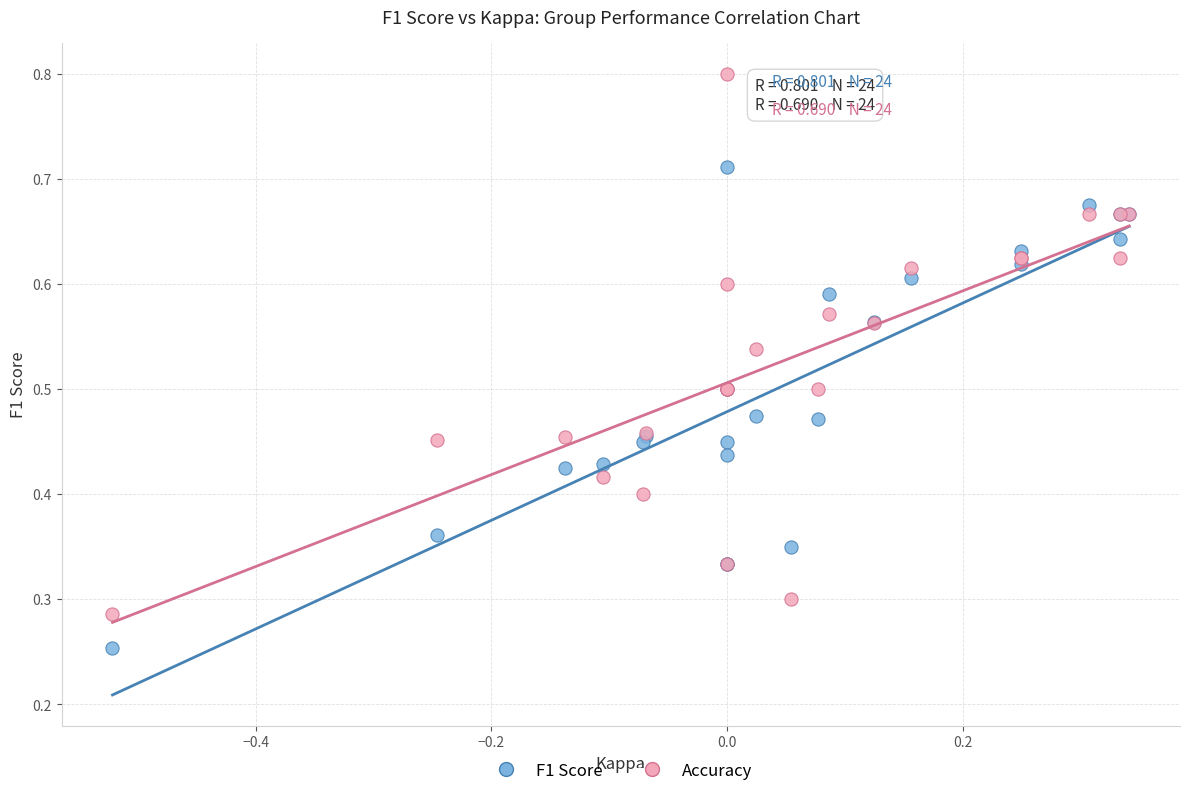

What are all the series names shown in the legend?

F1 Score, Accuracy